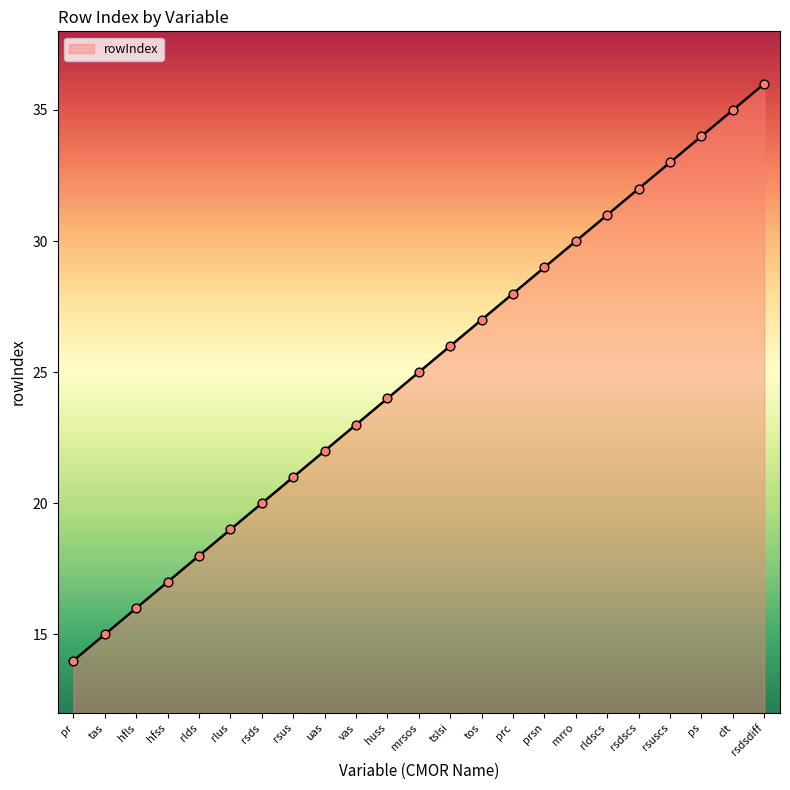

What is the ratio of the value at rsds to the value at tas?

1.3